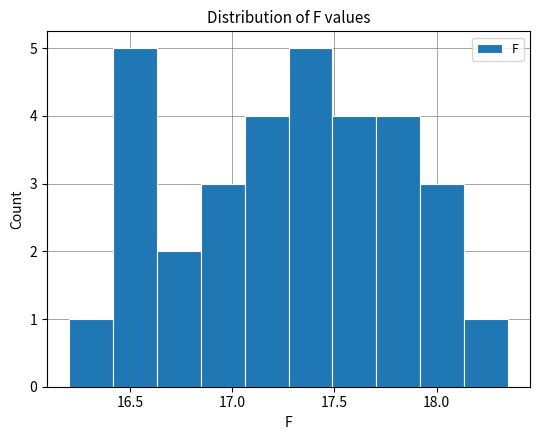

Reading left to right, transcribe this chart: for each bar, give the range it covers on the x-axis and its height. Neither the bar edges nor the heights are printed on the chart, so give them approximately, as read against the axes.

16.200 to 16.415: 1
16.415 to 16.630: 5
16.630 to 16.845: 2
16.845 to 17.060: 3
17.060 to 17.275: 4
17.275 to 17.490: 5
17.490 to 17.705: 4
17.705 to 17.920: 4
17.920 to 18.135: 3
18.135 to 18.350: 1